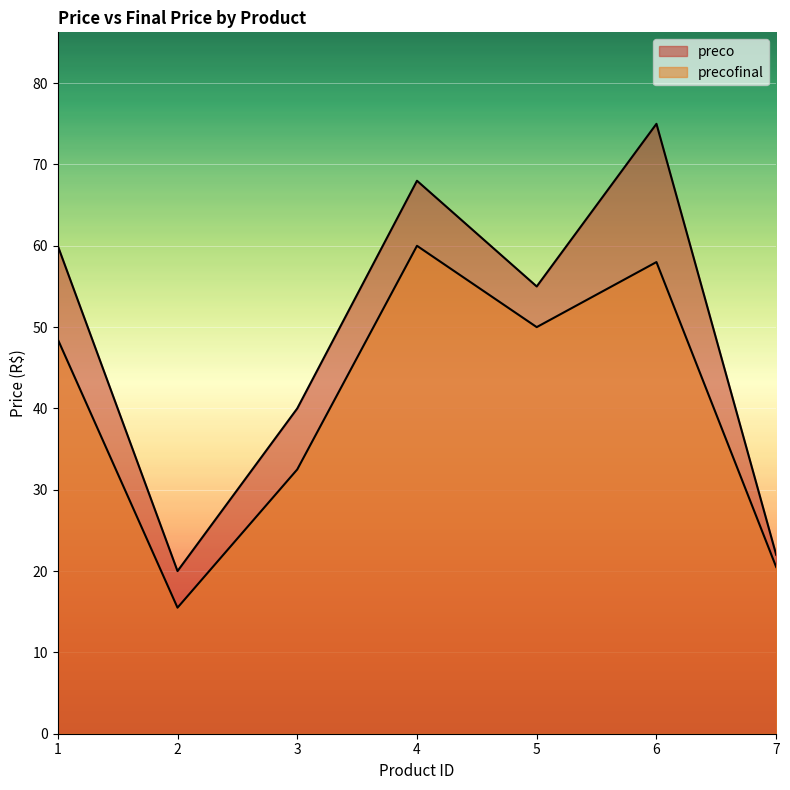

True or false: precofinal and preco intersect in this chart.

False